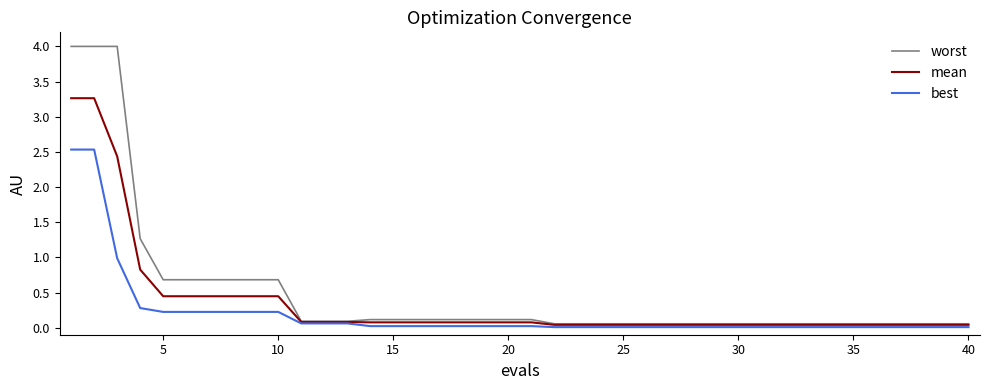

Is this an area chart (filled region under the line)?

No